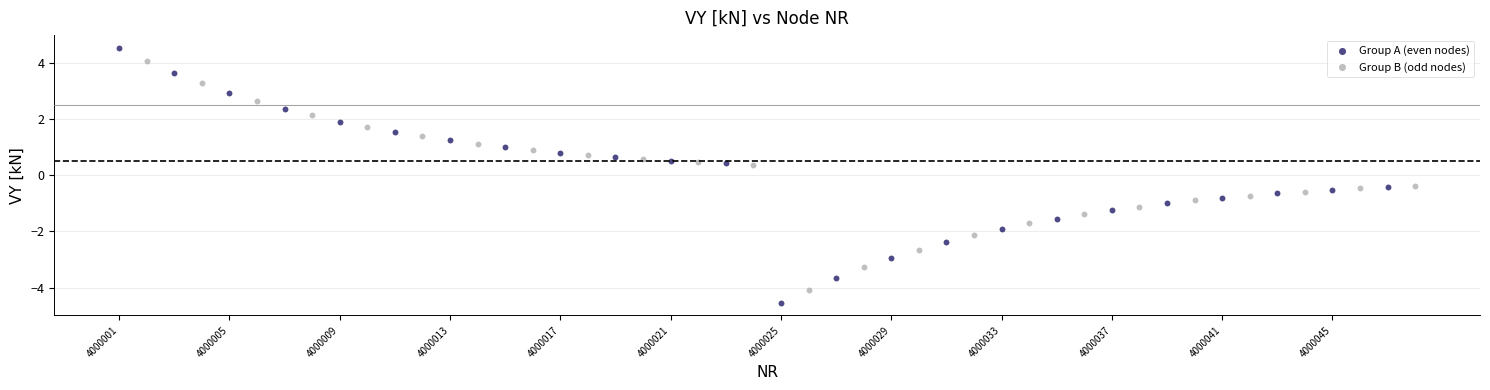

What are all the series names shown in the legend?

Group A (even nodes), Group B (odd nodes)